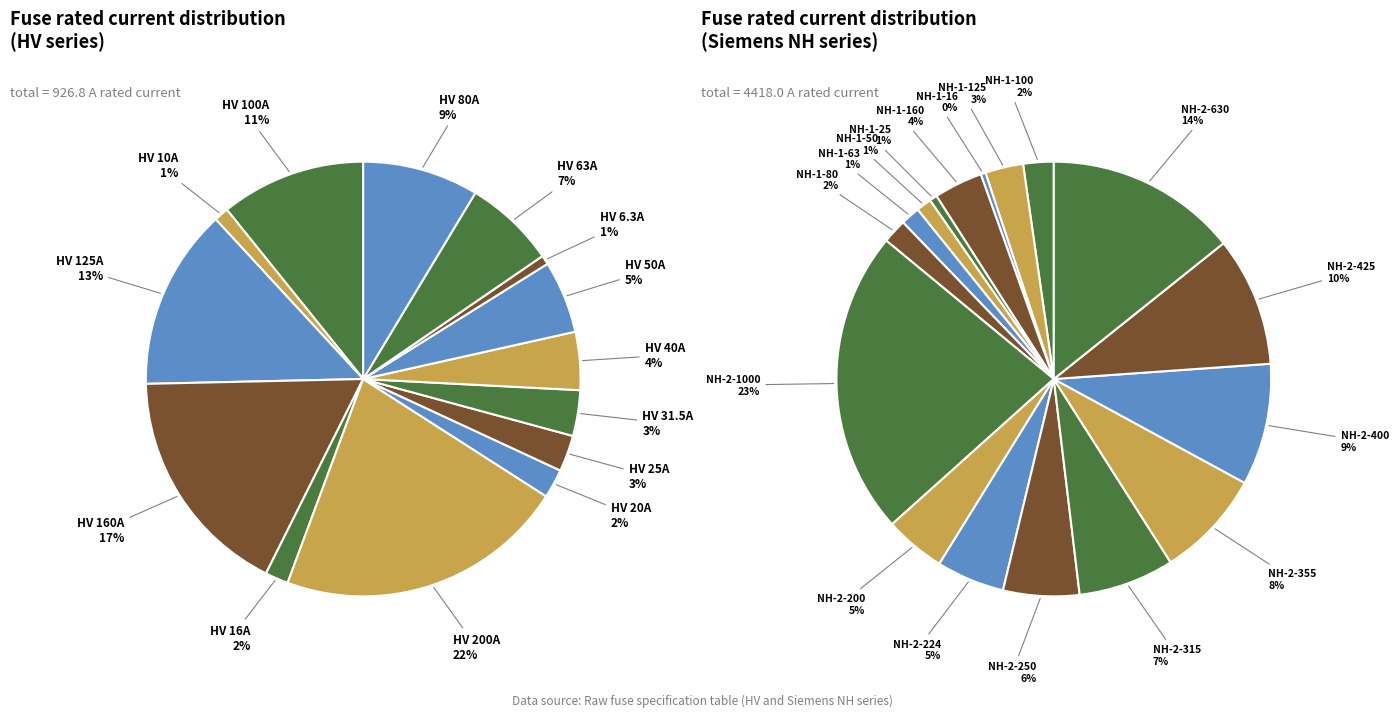

Rank the categories by value from highest to lowest.

HV 200A, HV 160A, HV 125A, HV 100A, HV 80A, HV 63A, HV 50A, HV 40A, HV 31.5A, HV 25A, HV 20A, HV 16A, HV 10A, HV 6.3A